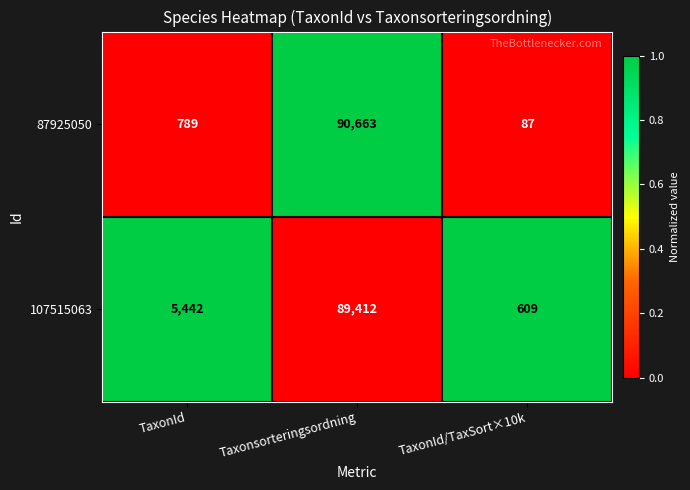

How many values in the 107515063 series are below 5442?

1